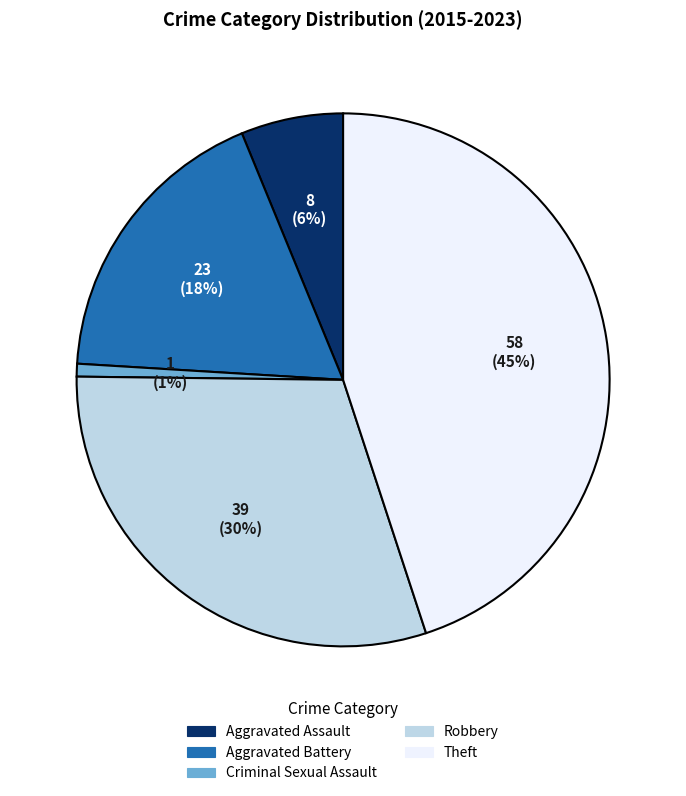

Rank the categories by value from highest to lowest.

Theft, Robbery, Aggravated Battery, Aggravated Assault, Criminal Sexual Assault